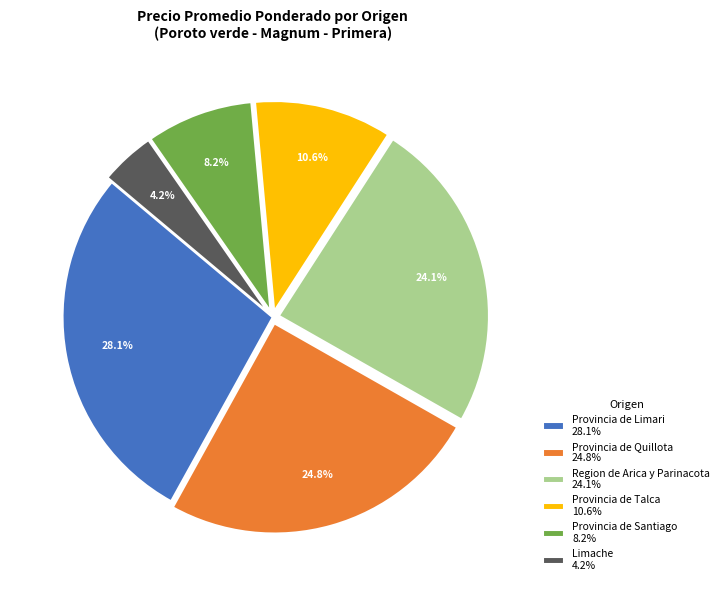

To the nearest percent, what is the average slice percentage?

17%